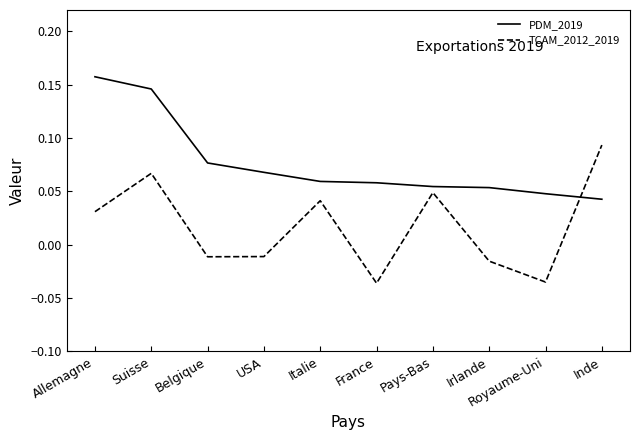

At which label does TCAM_2012_2019 first exceed 0?

Allemagne